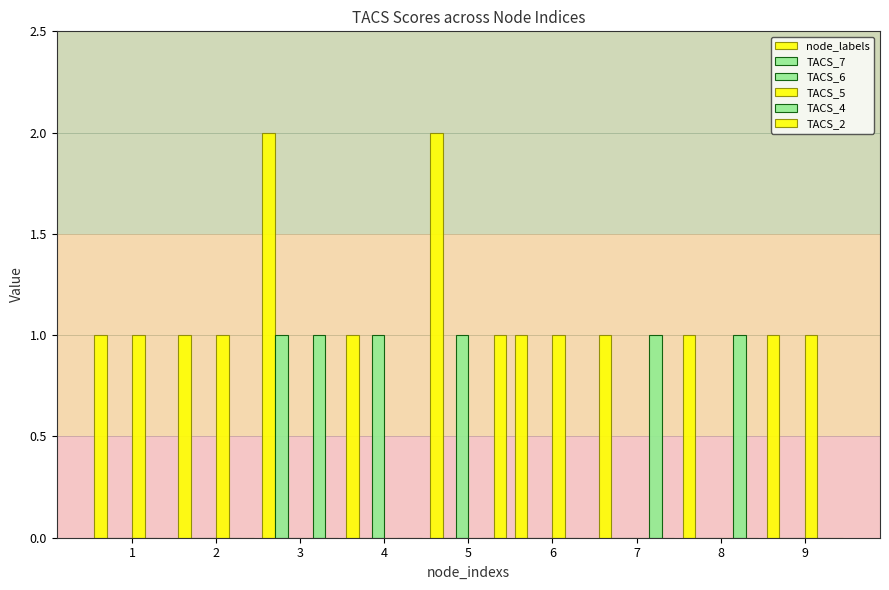

At 7, list the series in order from largest to smallest.

node_labels, TACS_4, TACS_7, TACS_6, TACS_5, TACS_2